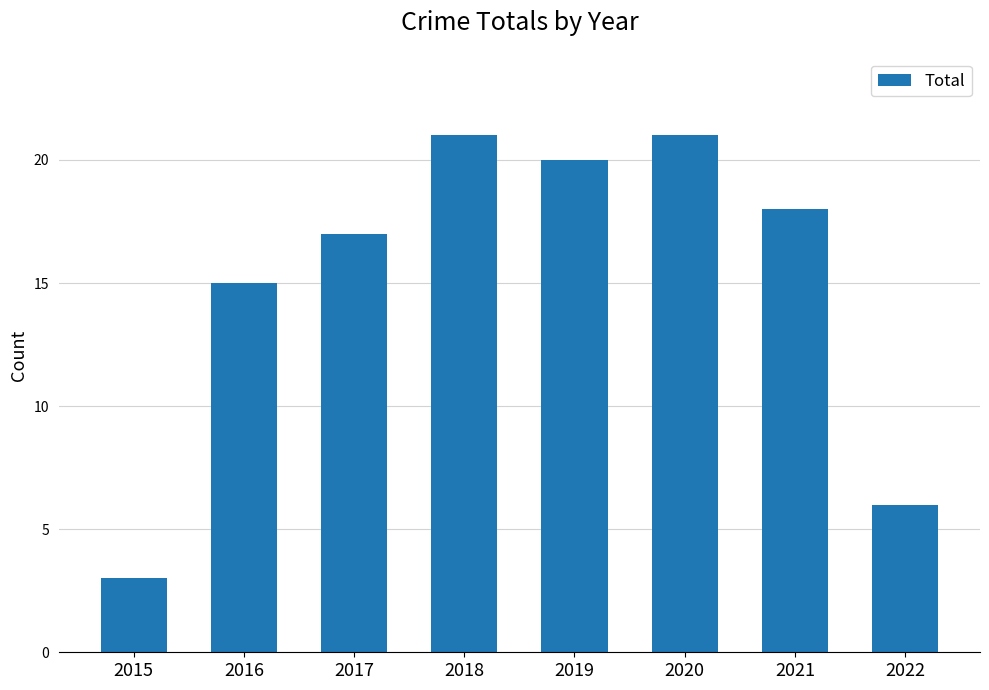

Approximately how many times larger is the value at 2017 compared to 2022?

2.8